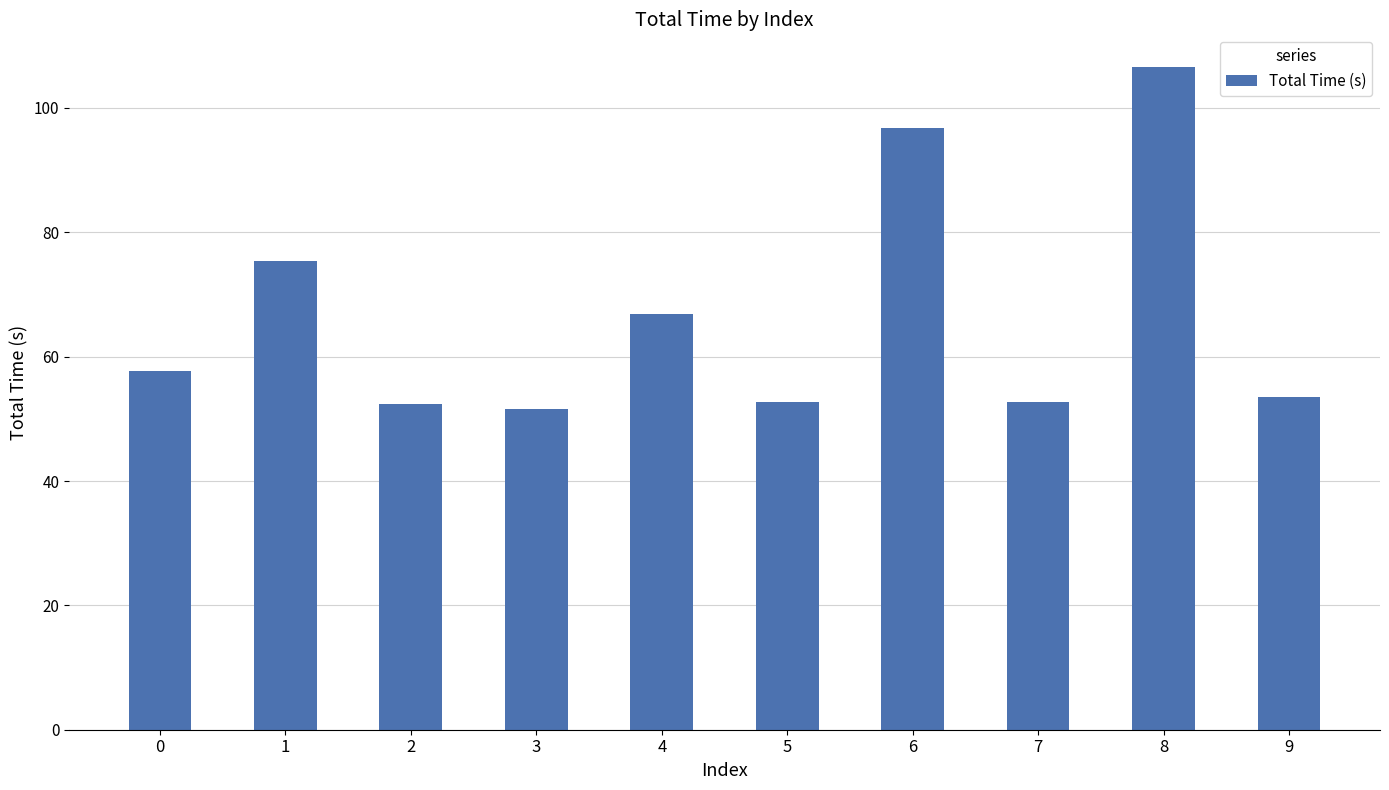

Which label corresponds to the largest value in the chart?

8